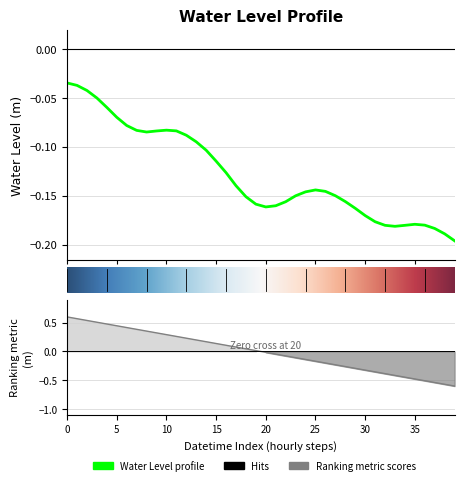

How many points are higher than both their immediate neighbors (excluding endpoints)?

3